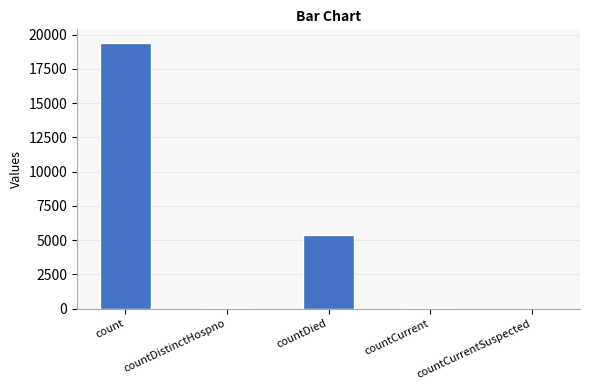

What is the maximum value shown in the chart?

19420